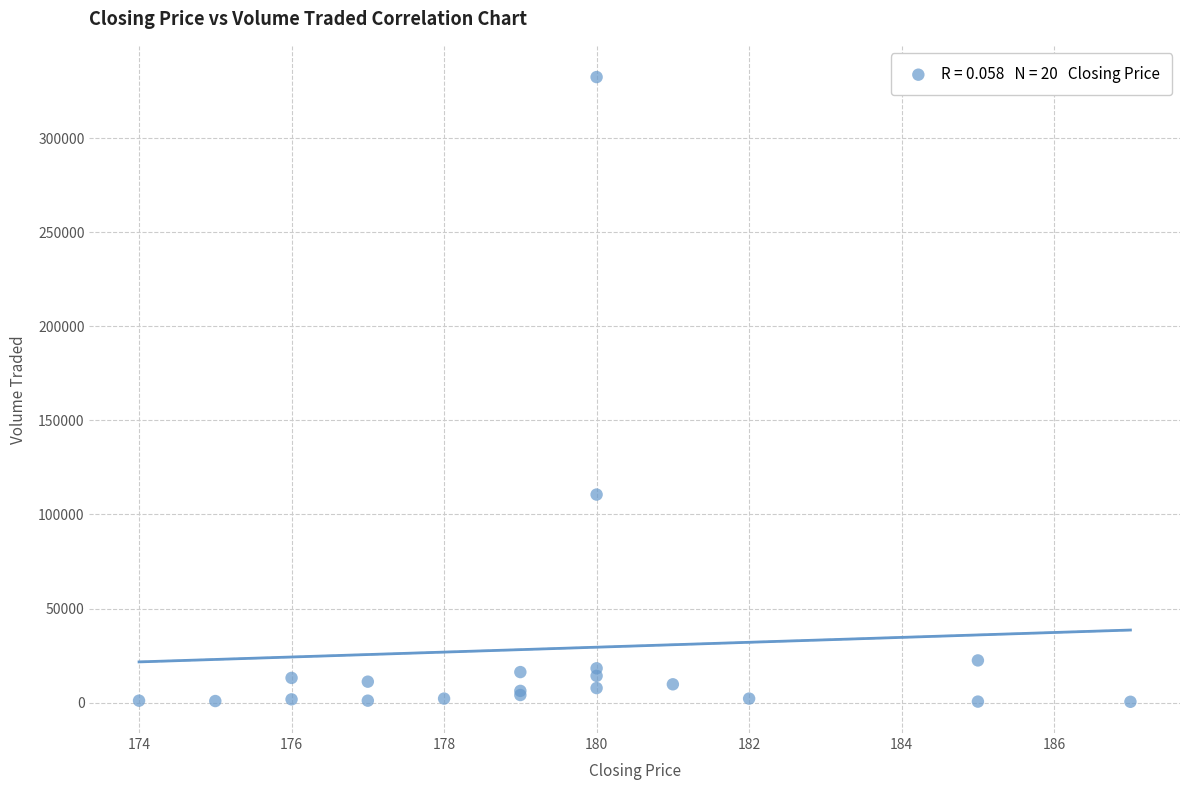

What Y value in the scatter plot is closest to 166500?

110600